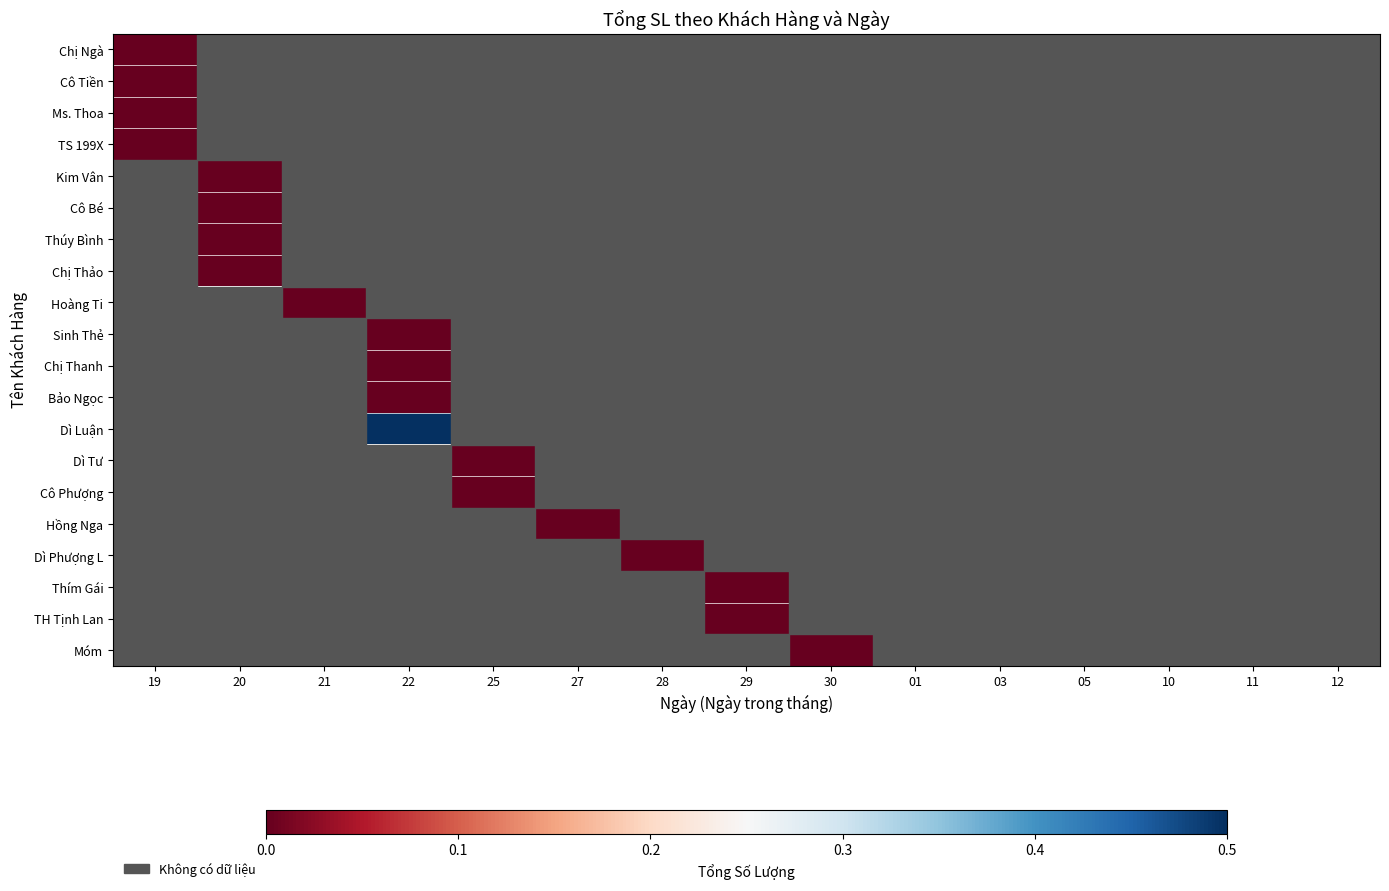

What is the minimum value shown in the chart?

-1.0